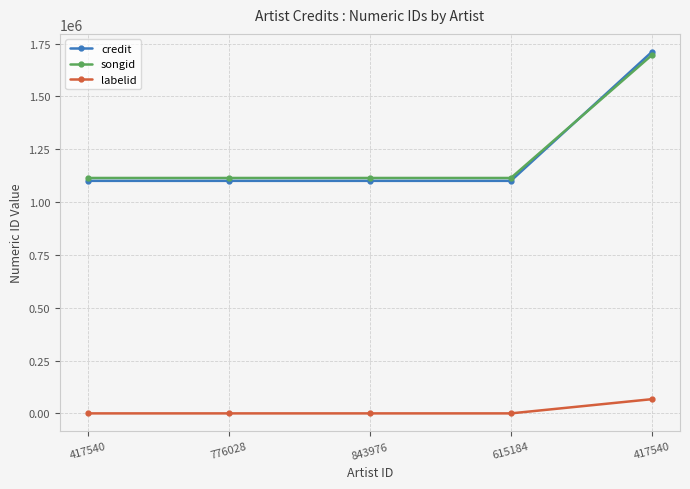

At which category is the sum across all series the highest?

417540